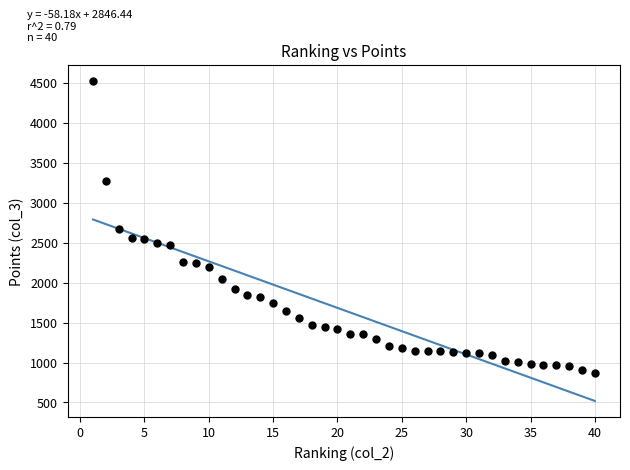

What is the range of Y values (max minus min)?

3655